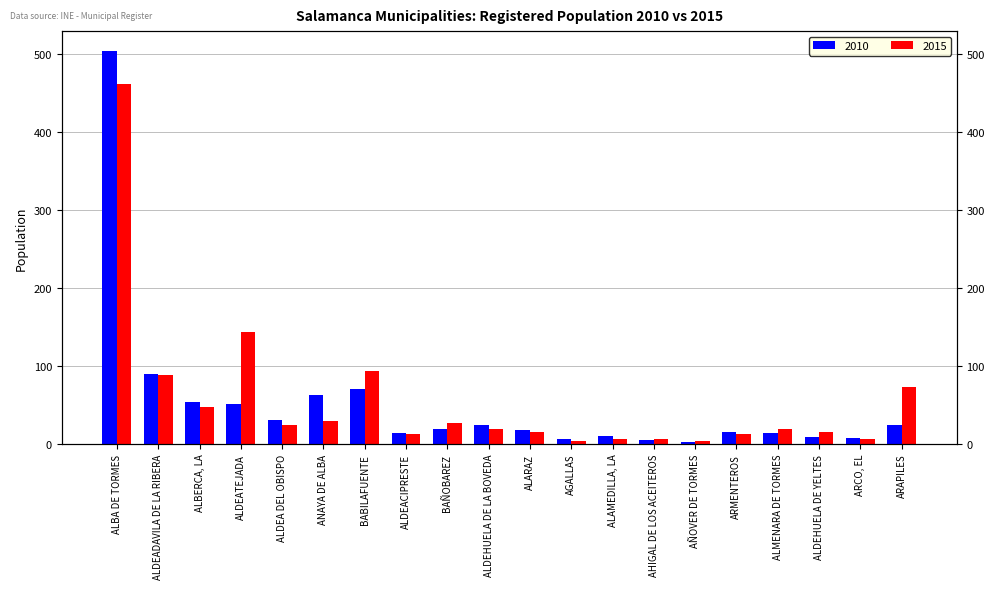

What are all the series names shown in the legend?

2010, 2015